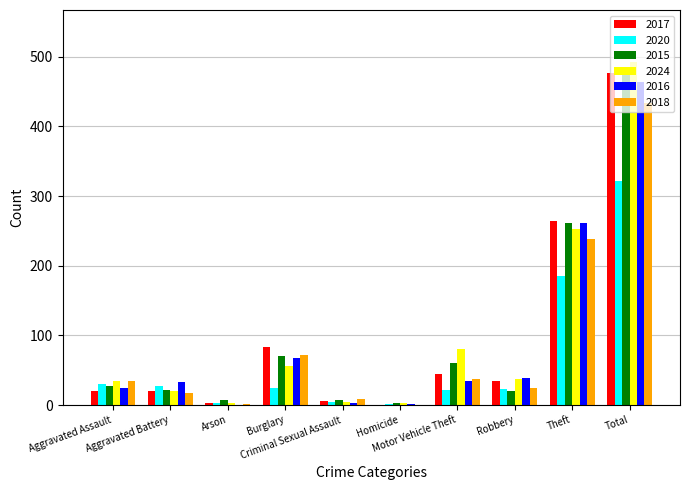

Is it true that 2016 equals 0 at Arson?

True